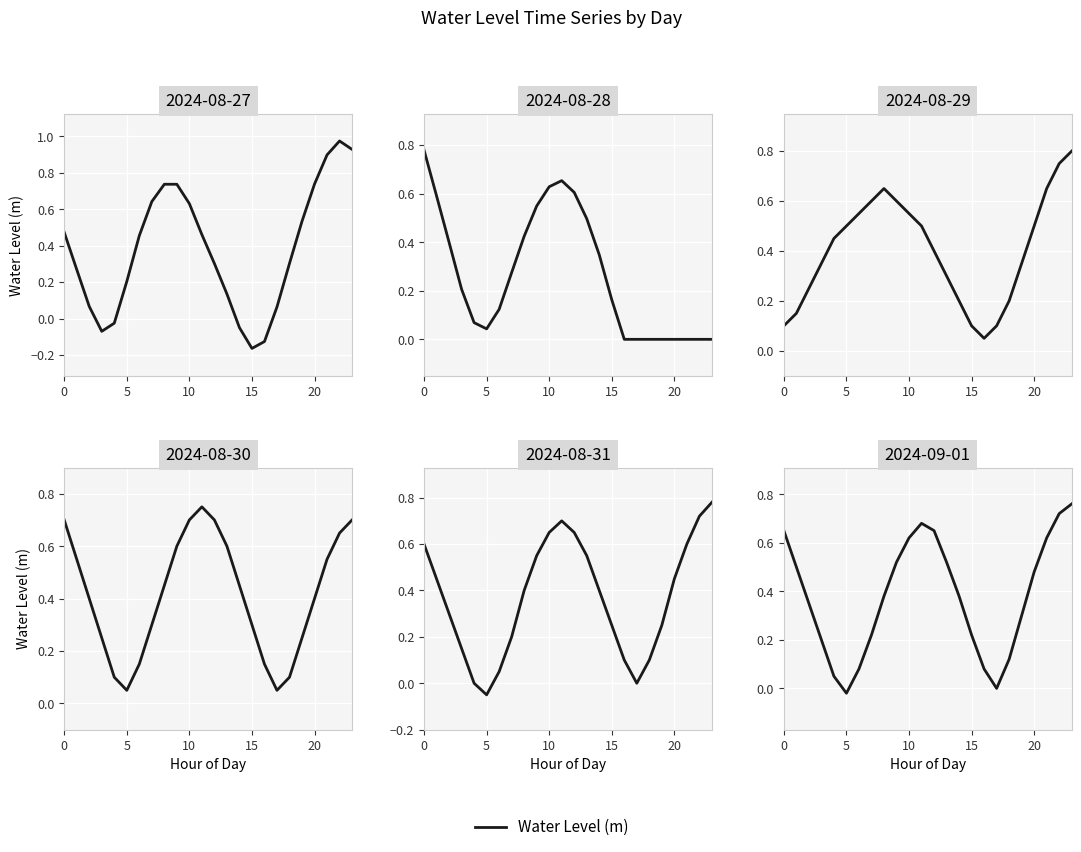

What is the difference between the second highest and second lowest values?

0.7